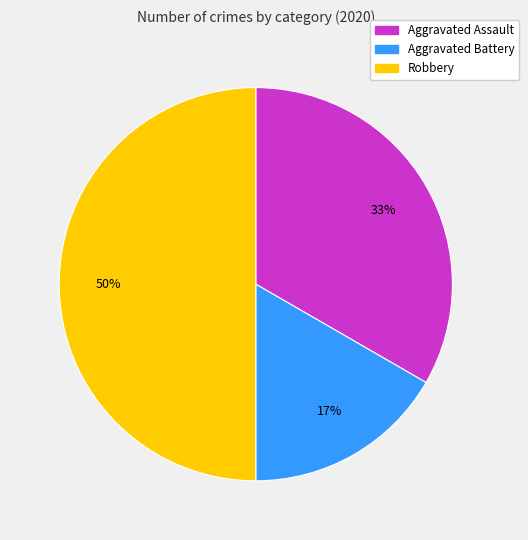

To the nearest percent, what is the combined percentage of Aggravated Battery and Robbery?

67%